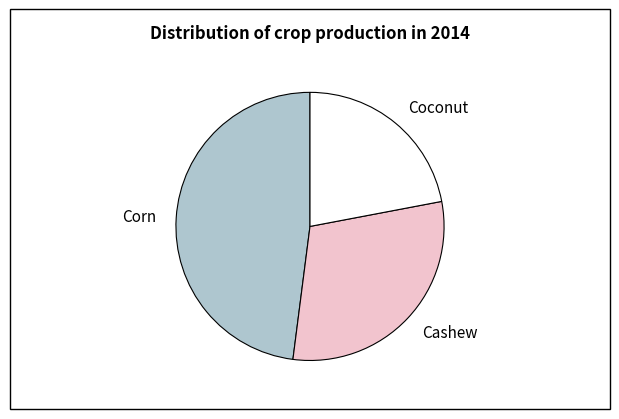

Does any single category account for the majority?

No